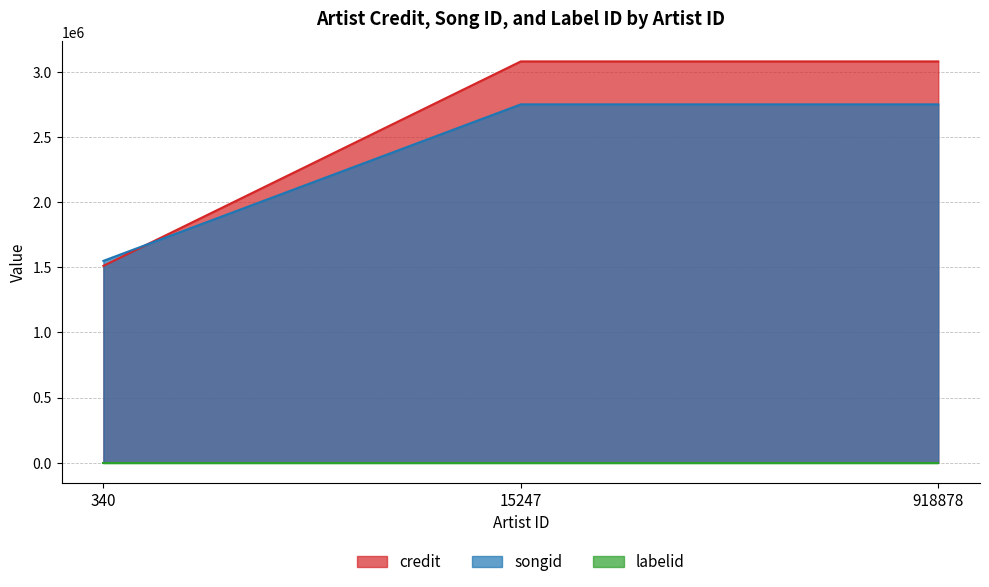

What is the smallest value displayed?

235